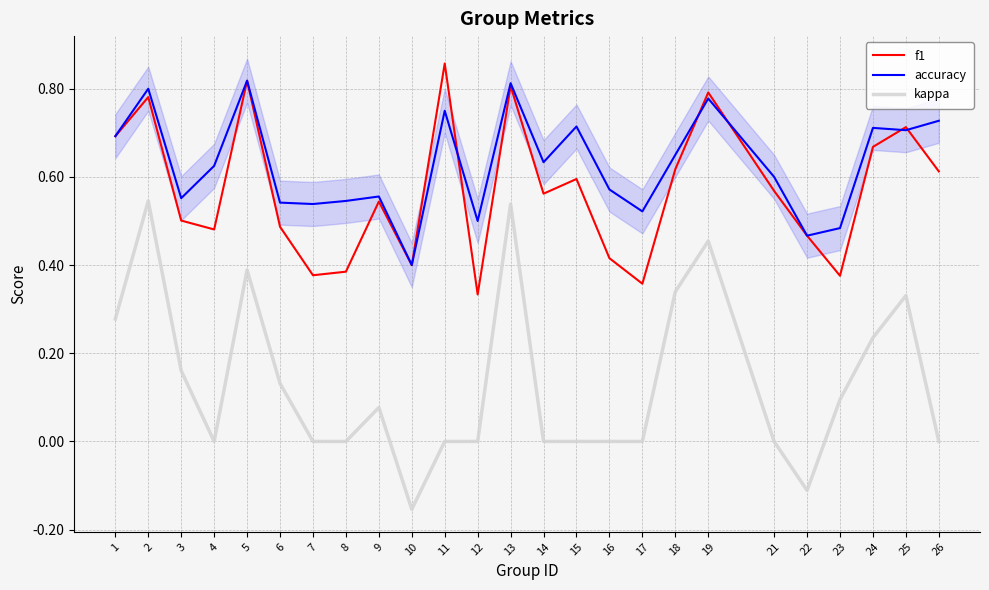

At which label is accuracy closest to 0?

10